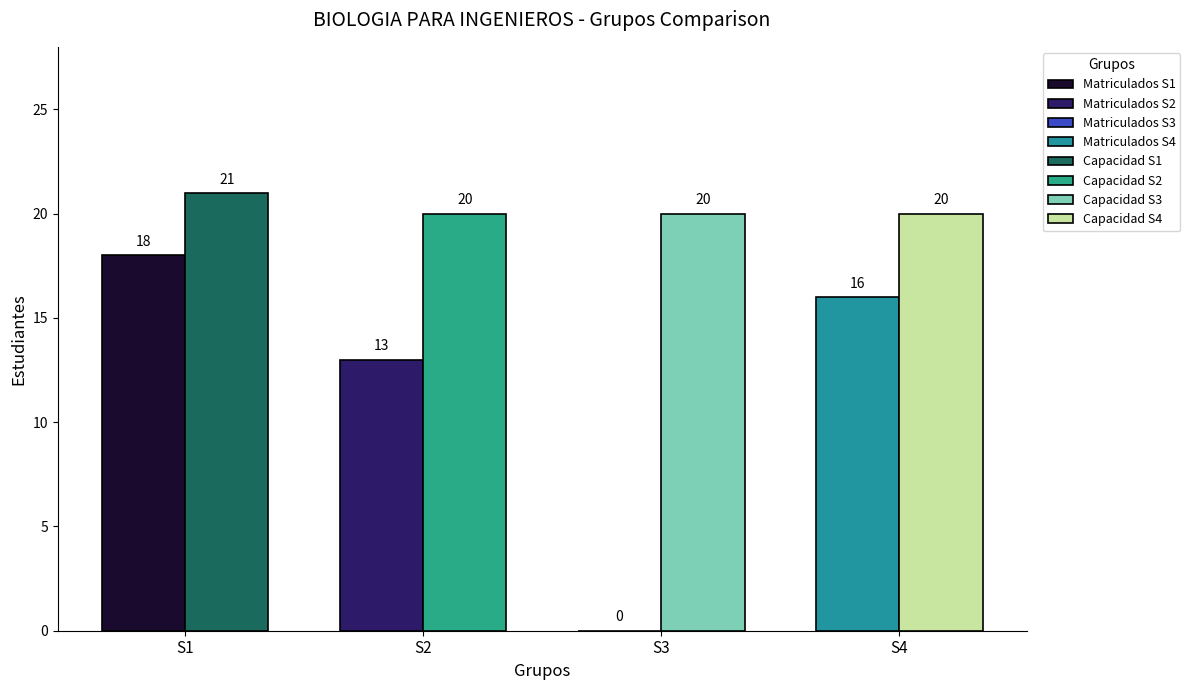

What is the value of the Matriculados bar at the 2nd from the left?

13